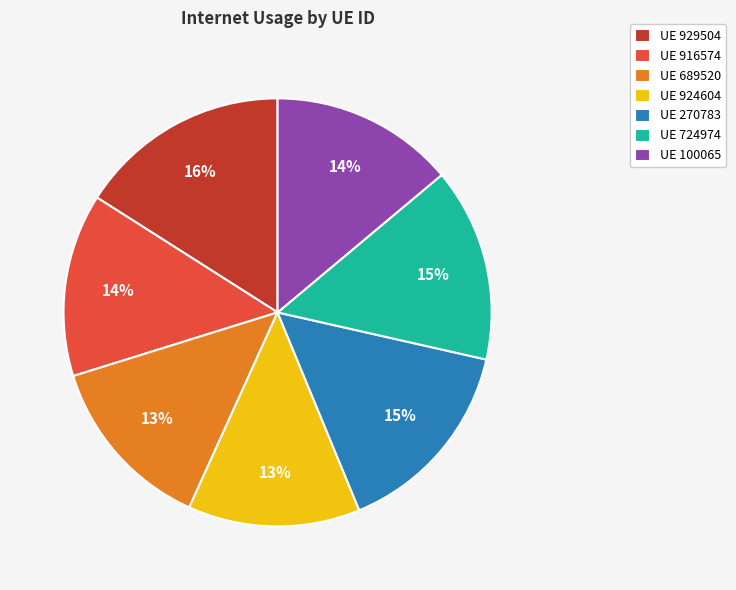

The UE 916574 slice represents 25% of the pie. True or false?

False